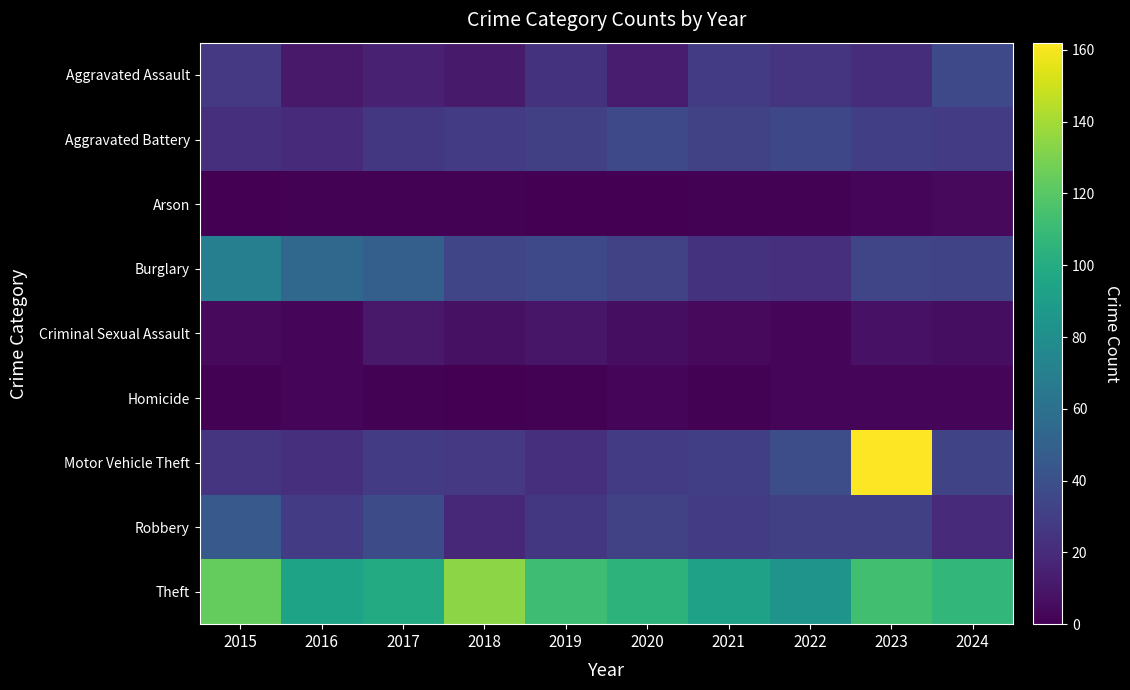

Rank the series at 2019 from highest to lowest value.

Theft, Burglary, Aggravated Battery, Robbery, Aggravated Assault, Motor Vehicle Theft, Criminal Sexual Assault, Homicide, Arson